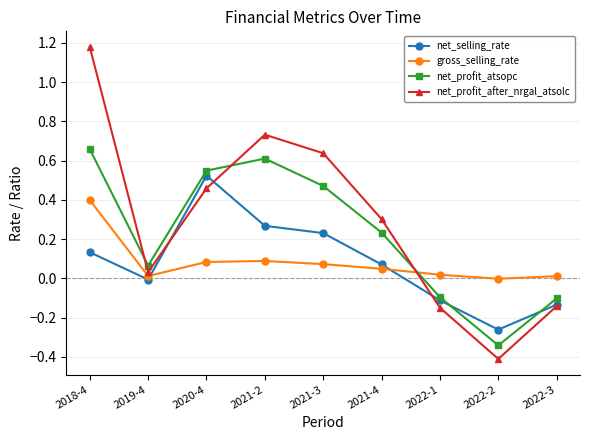

Which series has the widest spread of values?

net_profit_after_nrgal_atsolc